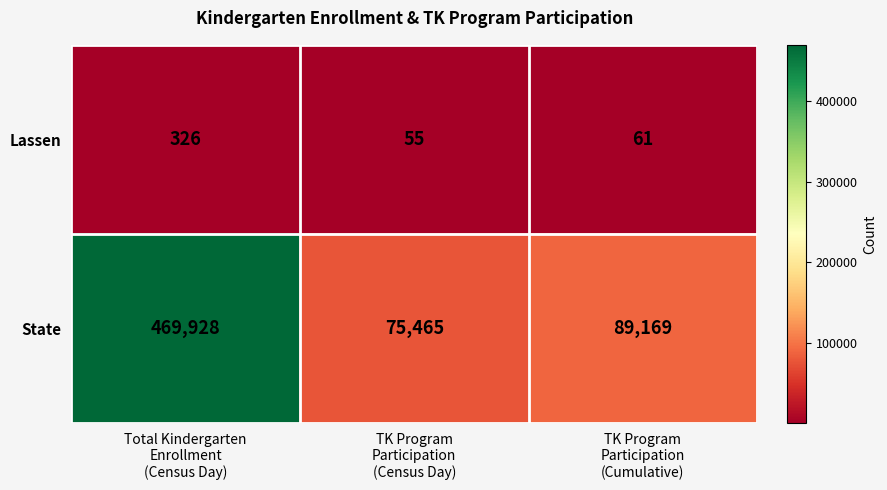

Which series has the largest total across all categories?

State